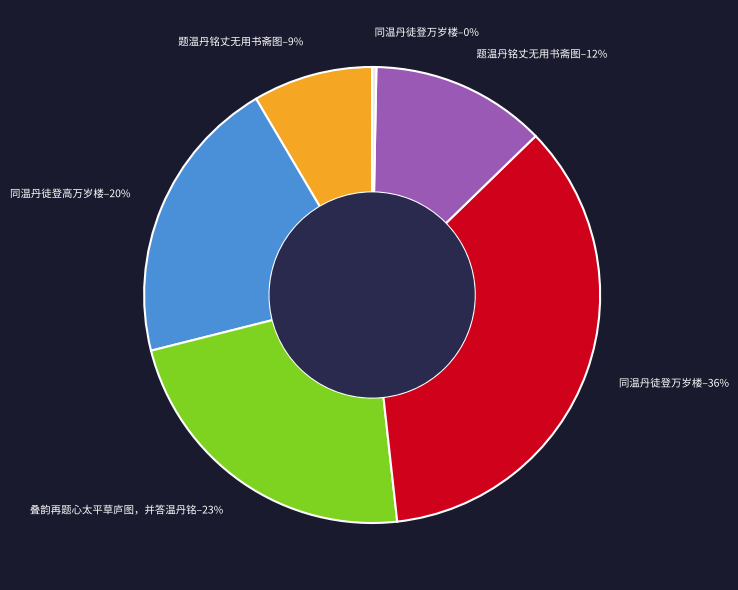

Which slice is the largest?

同温丹徒登万岁楼–36%